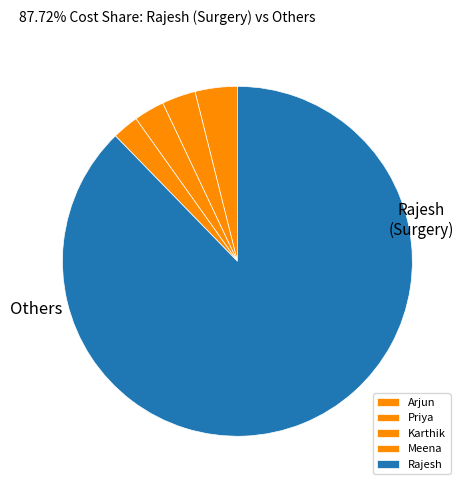

Is it true that Rajesh is 96% of the pie?

False